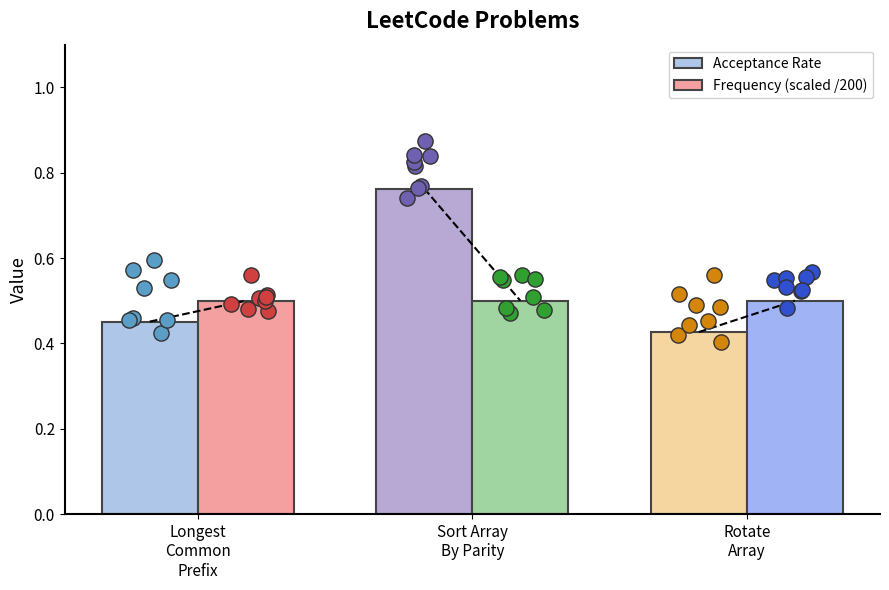

Which series has the largest total across all categories?

Acceptance Rate